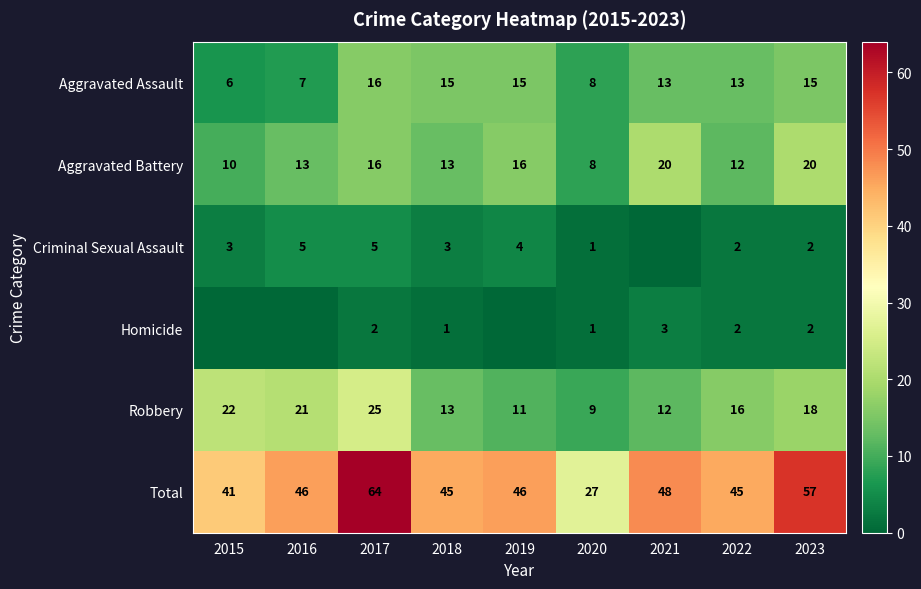

Is it true that Aggravated Battery equals 3 at 2015?

False